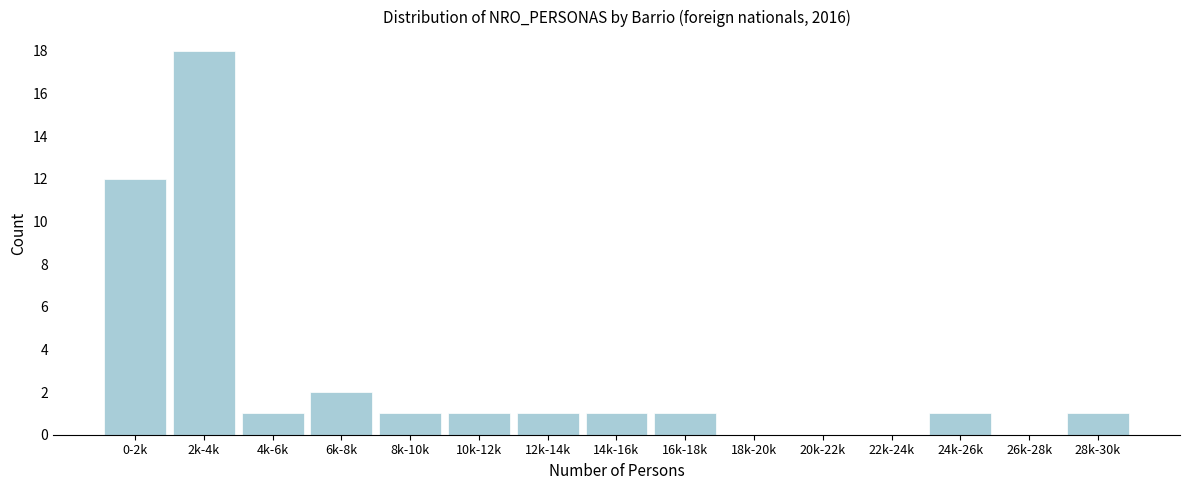

Reading right to left, transcribe all the data shown in this chart.

28k-30k=1	26k-28k=0	24k-26k=1	22k-24k=0	20k-22k=0	18k-20k=0	16k-18k=1	14k-16k=1	12k-14k=1	10k-12k=1	8k-10k=1	6k-8k=2	4k-6k=1	2k-4k=18	0-2k=12